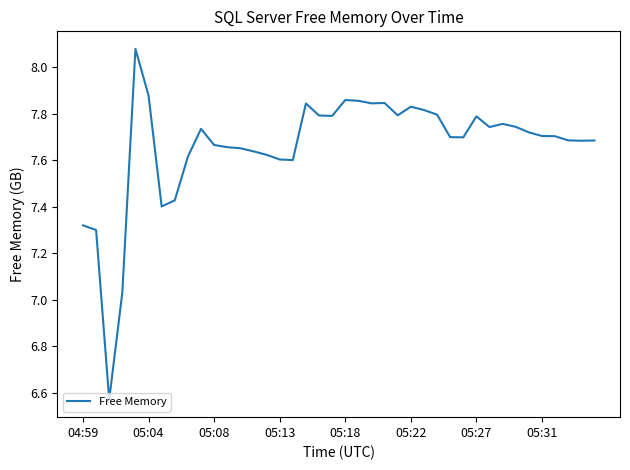

How many lines are shown in the chart?

1